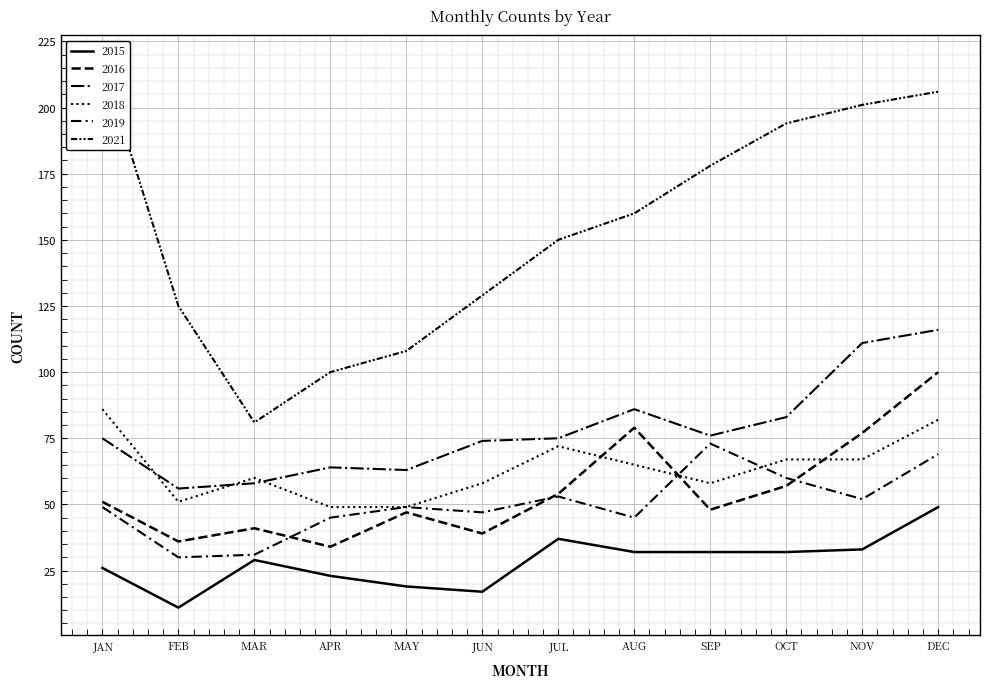

At how many categories does at least one series exceed 66?

12